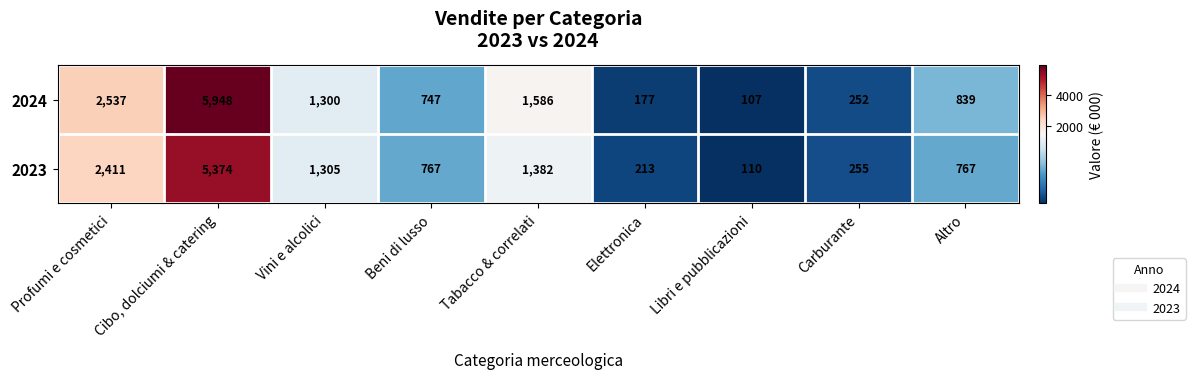

What is the difference between the highest and lowest values at Profumi e cosmetici?

126